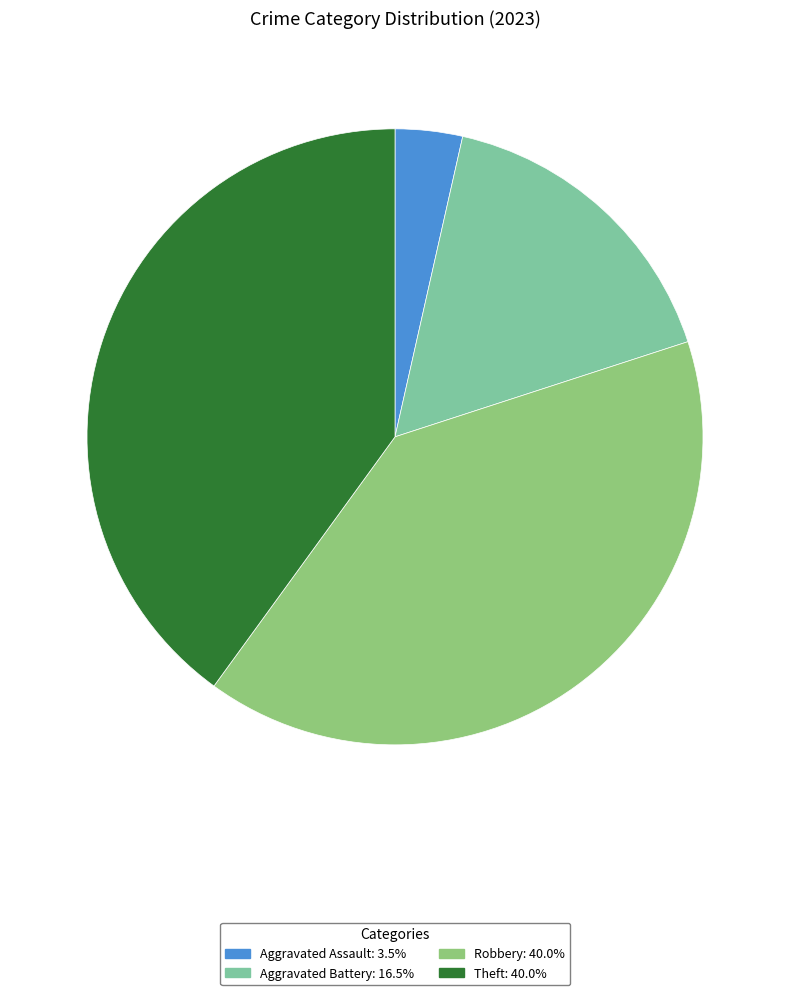

Does any single category account for the majority?

No